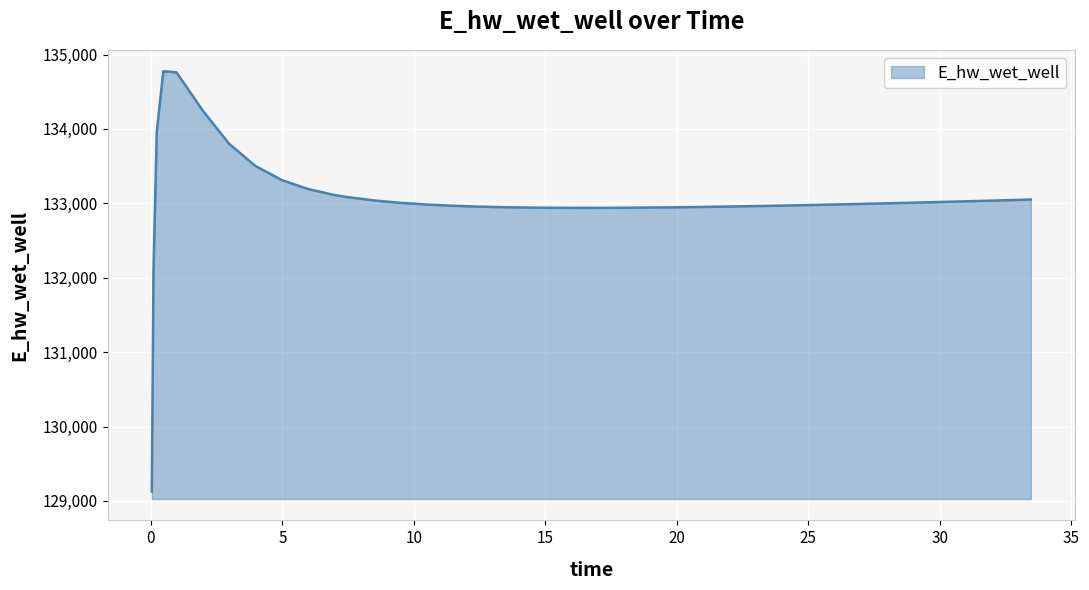

What is the maximum value shown in the chart?

134776.3